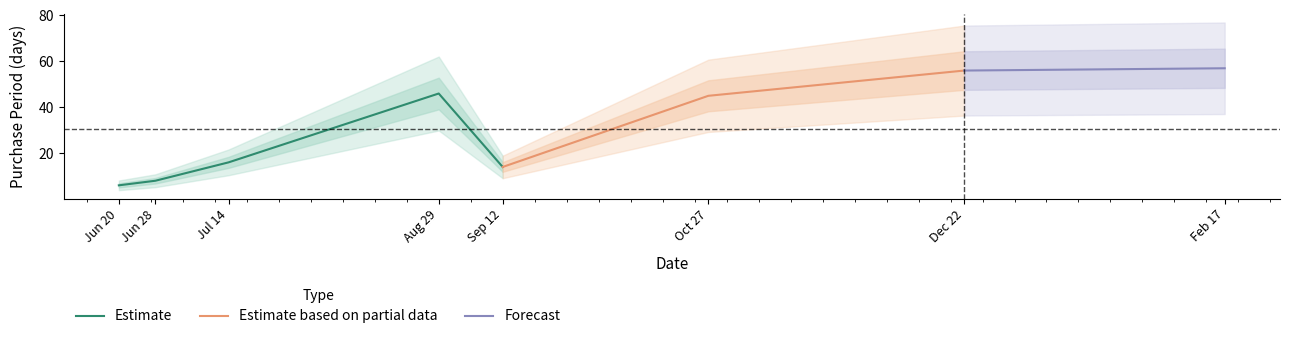

How many points are lower than both their immediate neighbors (excluding endpoints)?

1